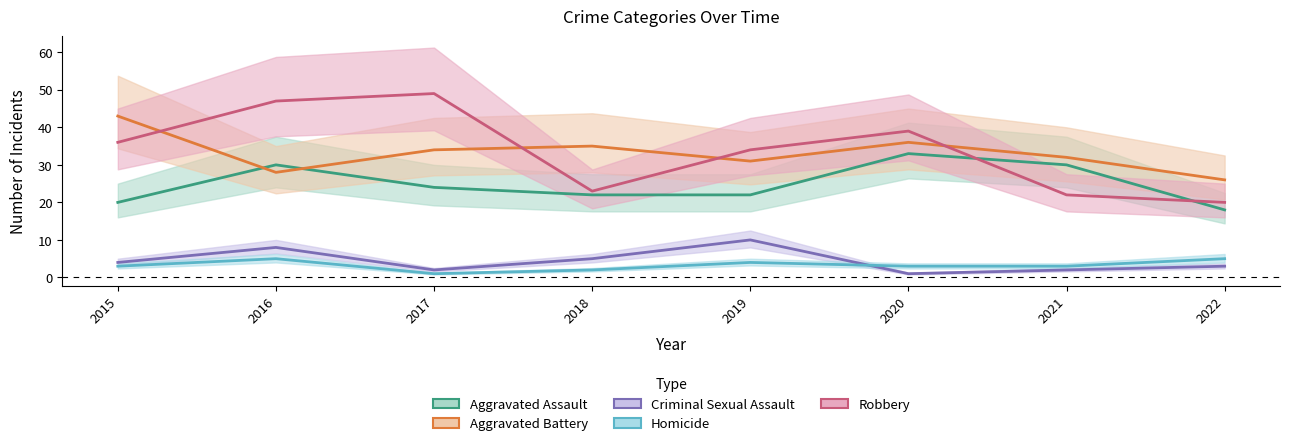

List the labels in order of Aggravated Assault value, smallest first.

2022, 2015, 2018, 2019, 2017, 2016, 2021, 2020